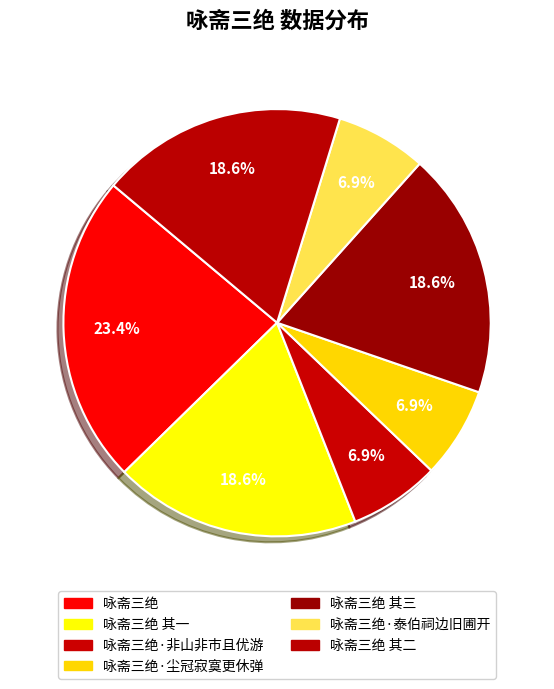

Which has a higher value, 咏斋三绝 其二 or 咏斋三绝·尘冠寂寞更休弹?

咏斋三绝 其二